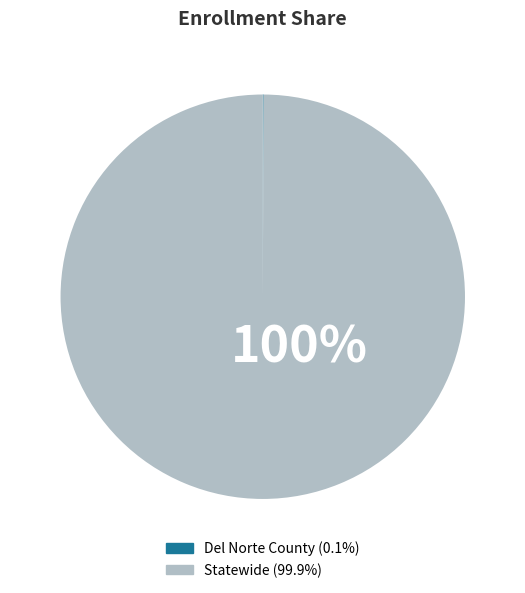

Is it true that Statewide is 100% of the pie?

True